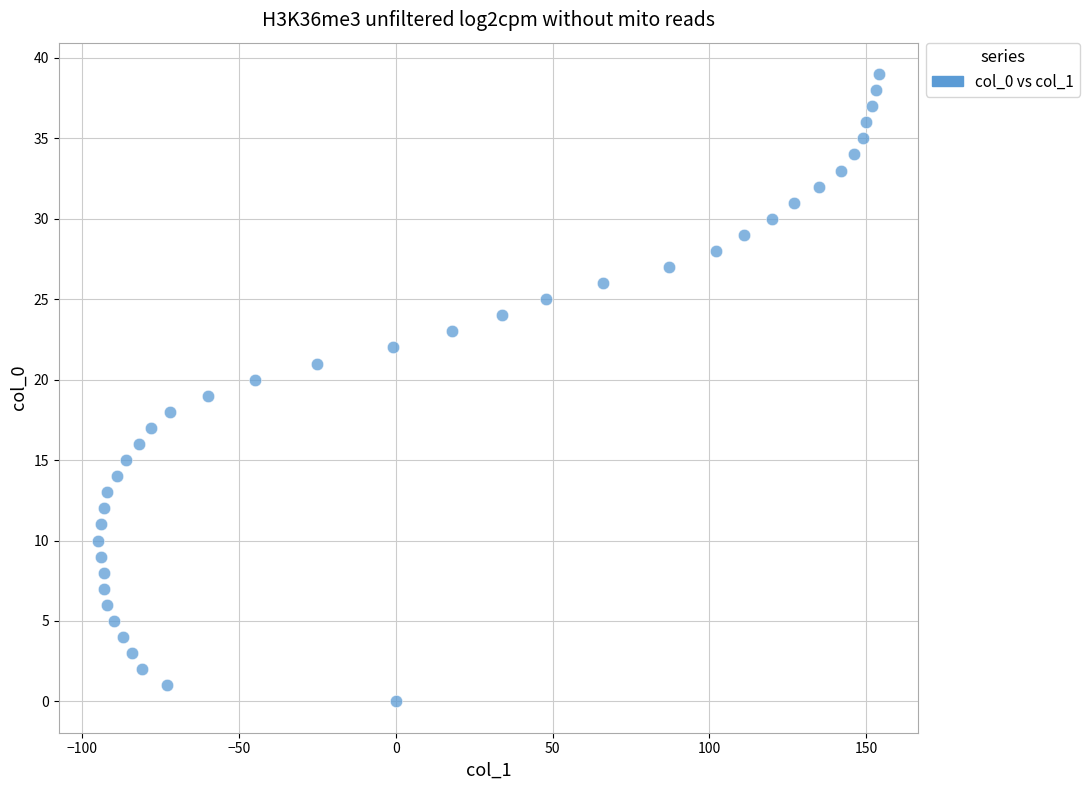

What is the range of X values (max minus min)?

249